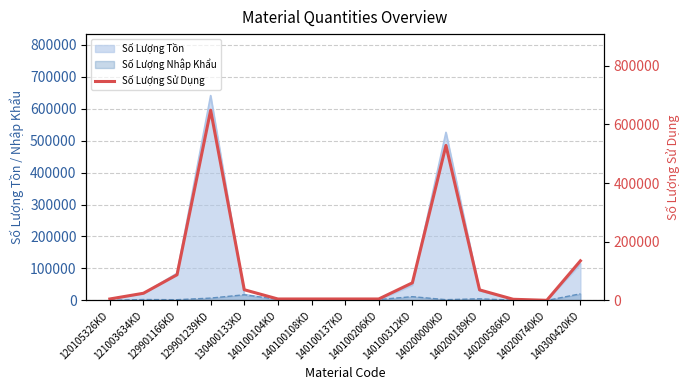

Which has a higher value, 140300420KD or 121003634KD?

140300420KD